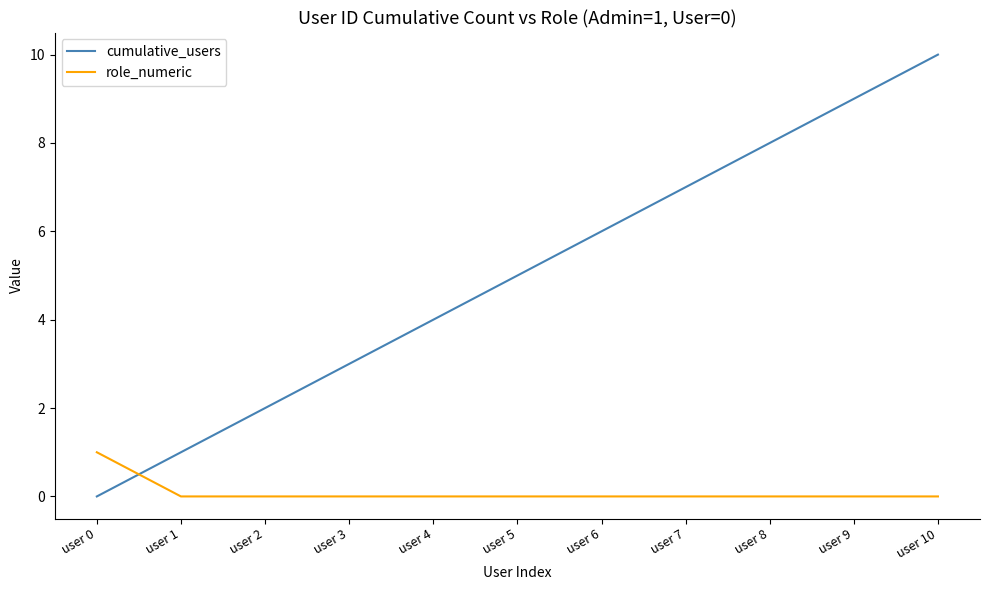

What is the spread (max minus min) of values at user 2?

2